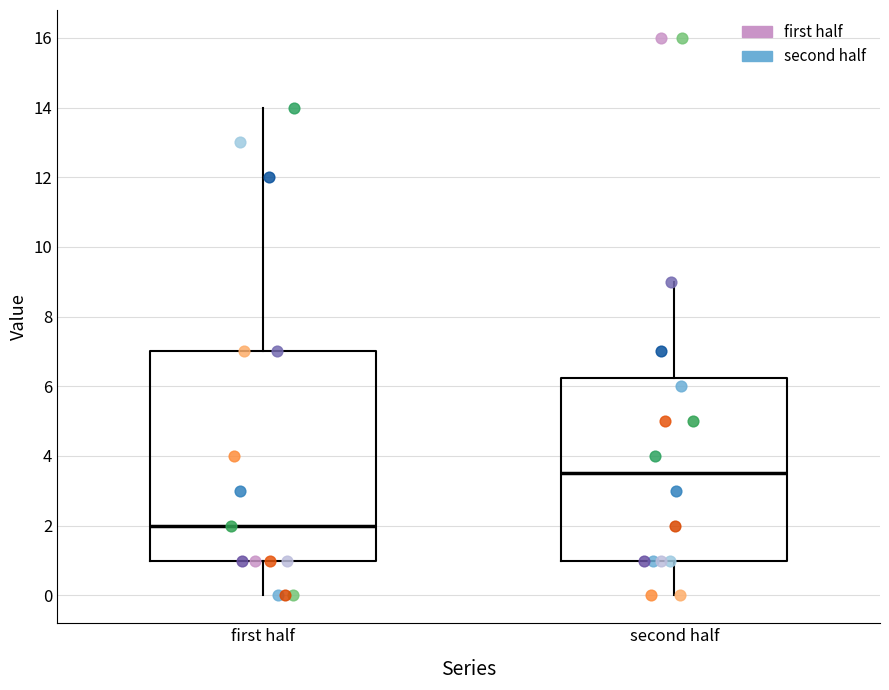

Which box has the highest median line?

second half